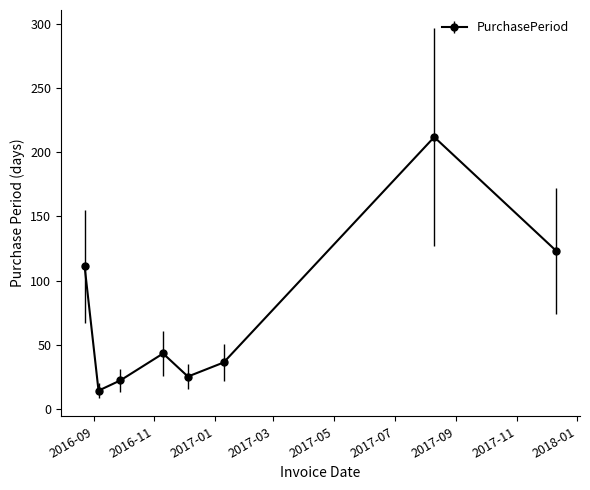

True or false: the data has more than 1 interior local peaks.

True